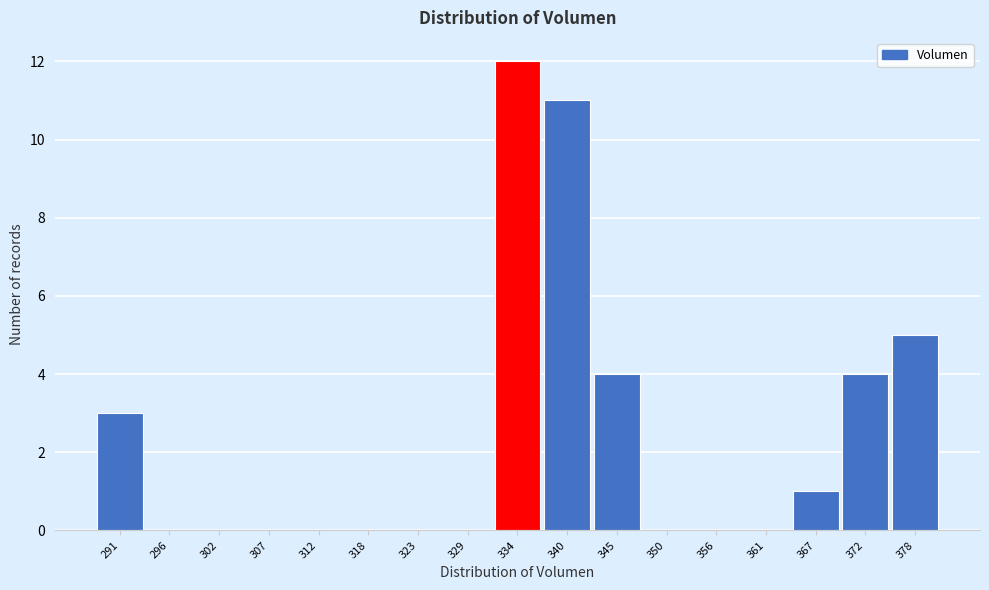

Reading left to right, list every bar in this chart as the range it spans on the x-axis followed by its height. Neither the bar edges nor the heights are printed on the chart, so give them approximately, as read against the axes.

288 to 294: 3
294 to 299: 0
299 to 304: 0
304 to 310: 0
310 to 315: 0
315 to 321: 0
321 to 326: 0
326 to 331: 0
331 to 337: 12
337 to 342: 11
342 to 348: 4
348 to 353: 0
353 to 359: 0
359 to 364: 0
364 to 369: 1
369 to 375: 4
375 to 380: 5